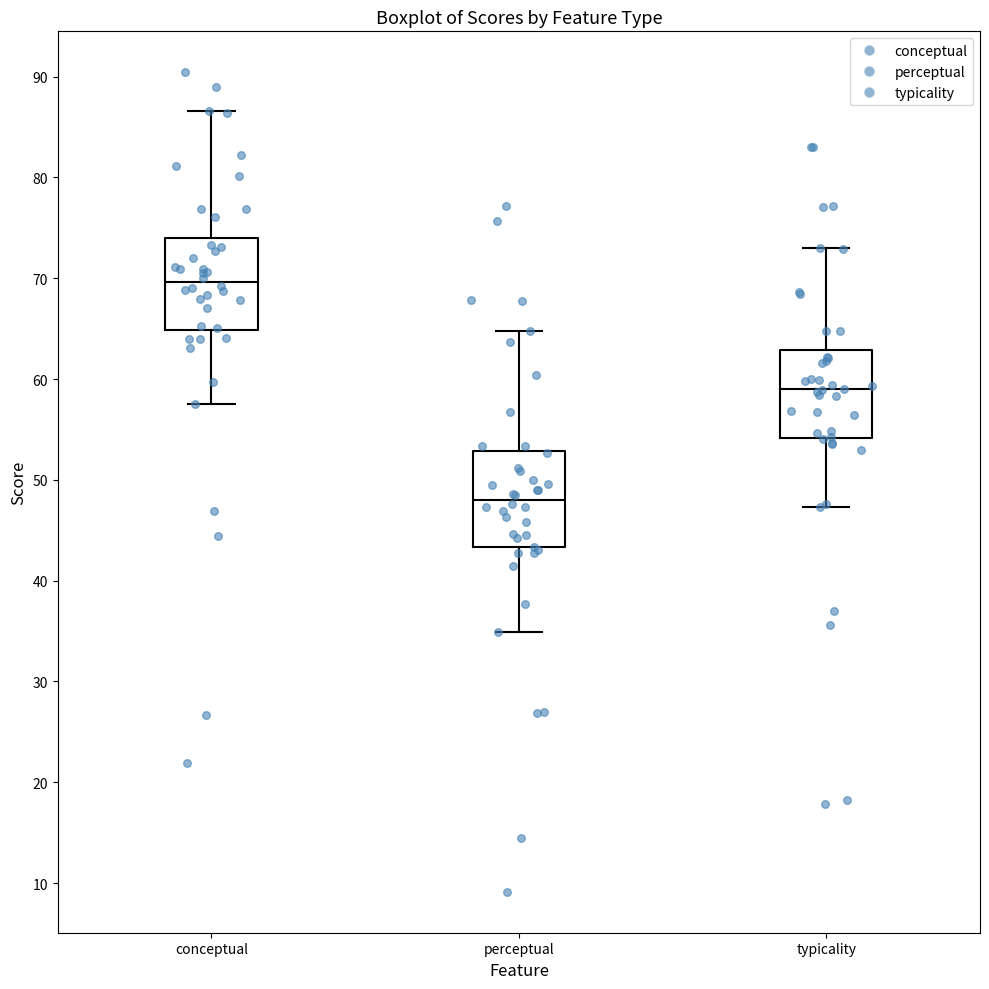

Which box has the lowest median line?

perceptual